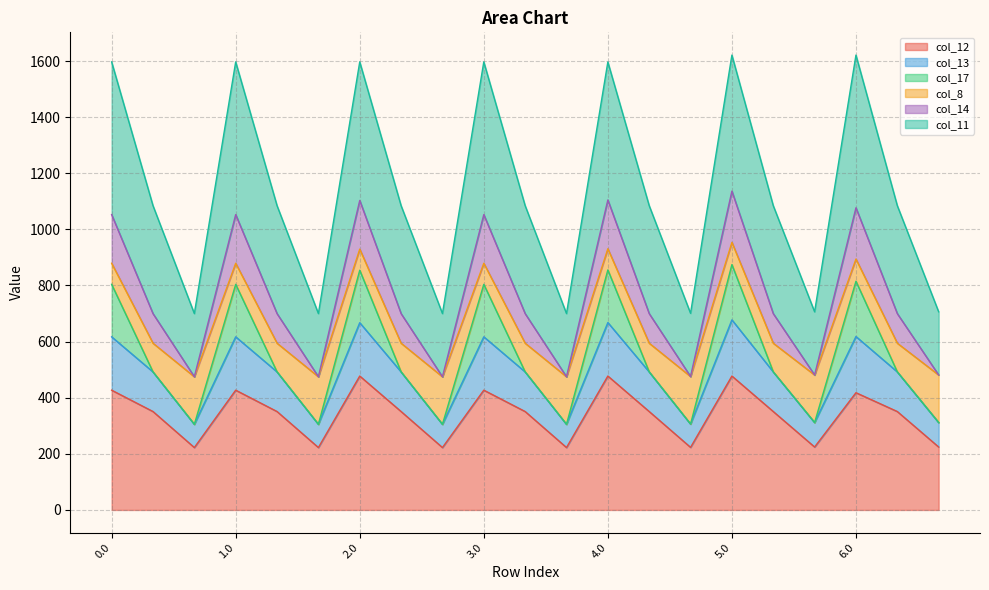

What is the total value across all series at 1.0?

1596.8